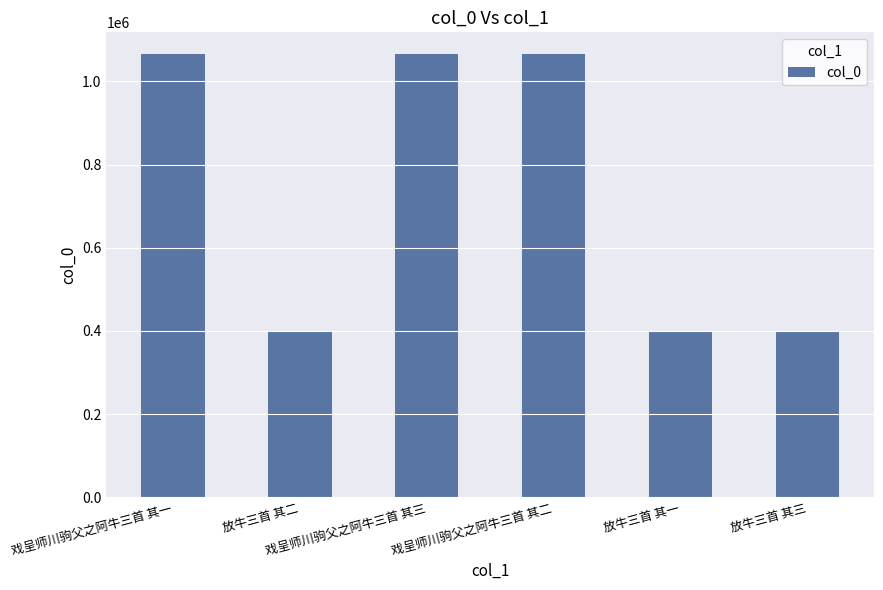

What is the greatest value displayed?

1064634